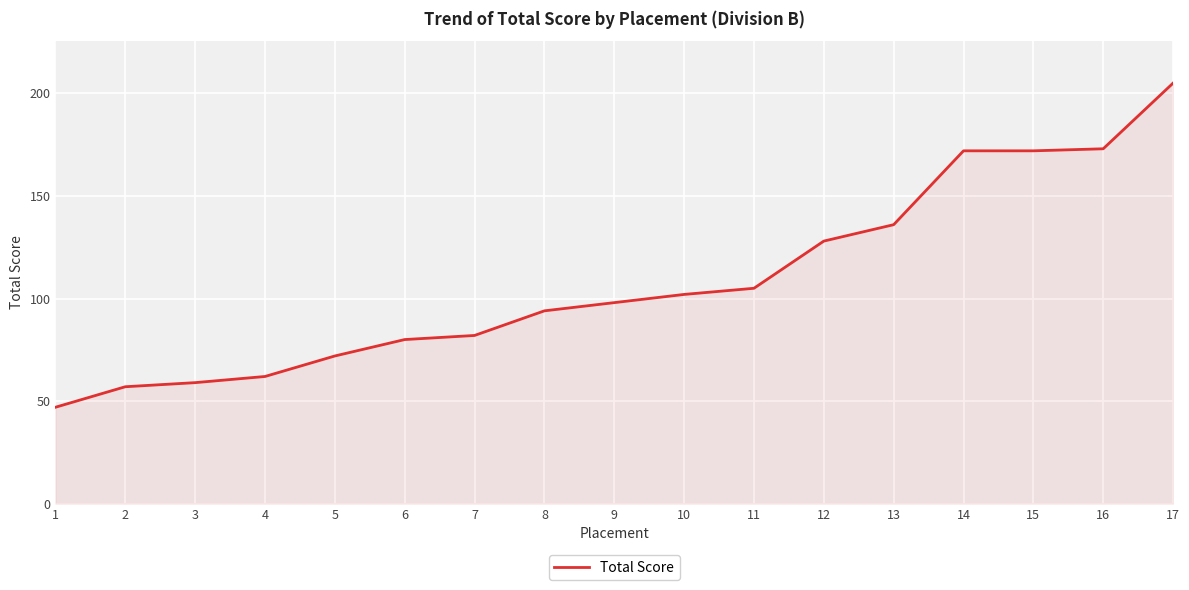

Reading right to left, list all the values displayed in this chart.

205	173	172	172	136	128	105	102	98	94	82	80	72	62	59	57	47